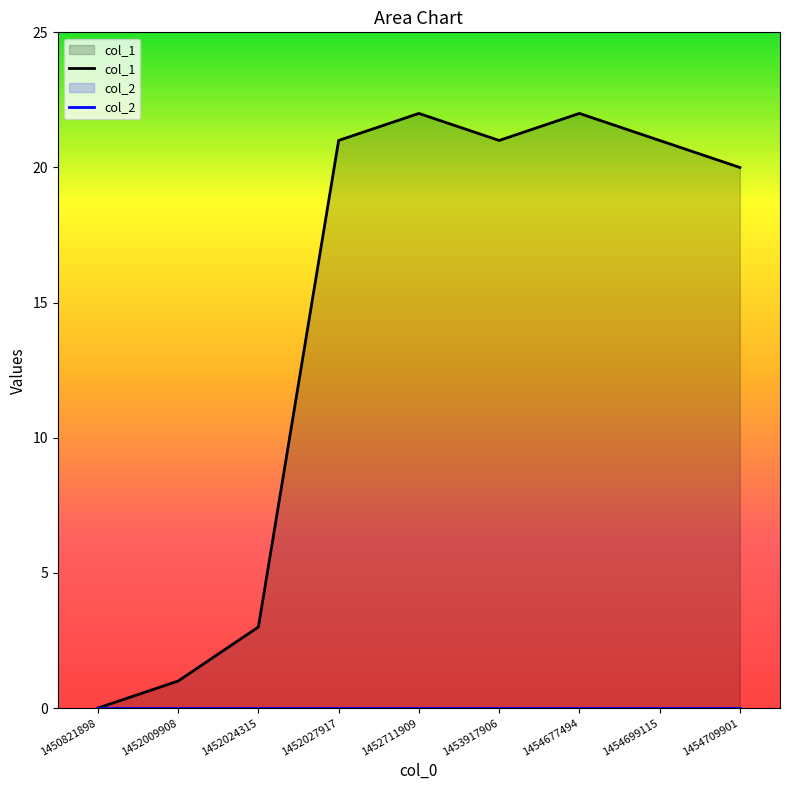

What is the value of the 7th point from the left?

22